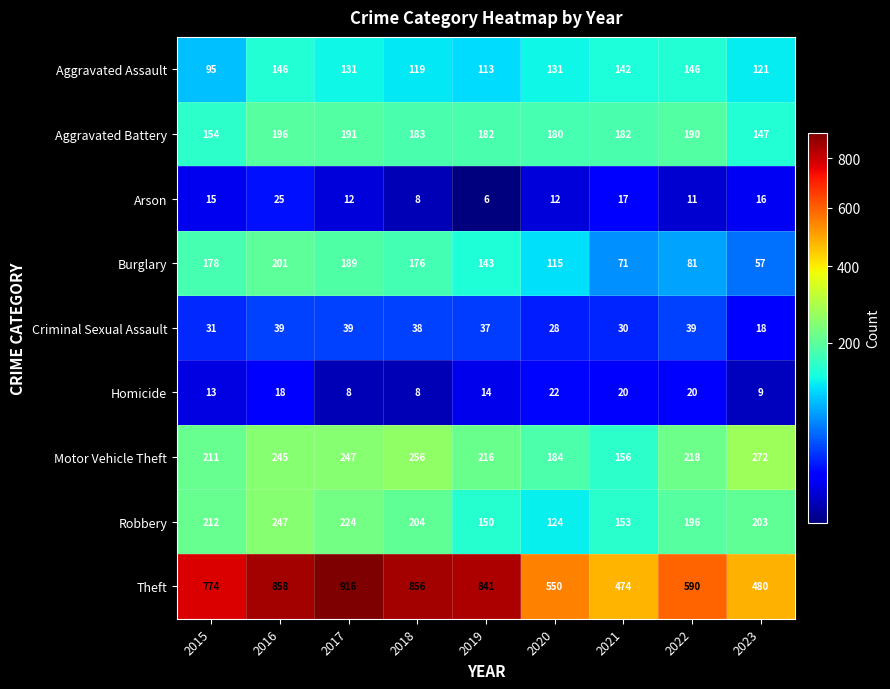

What is the difference between the second highest and second lowest values in the Arson series?

9